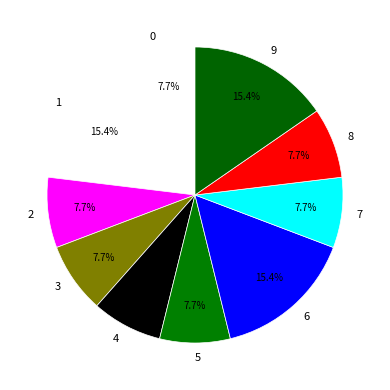

Is 7 the majority of the pie?

No